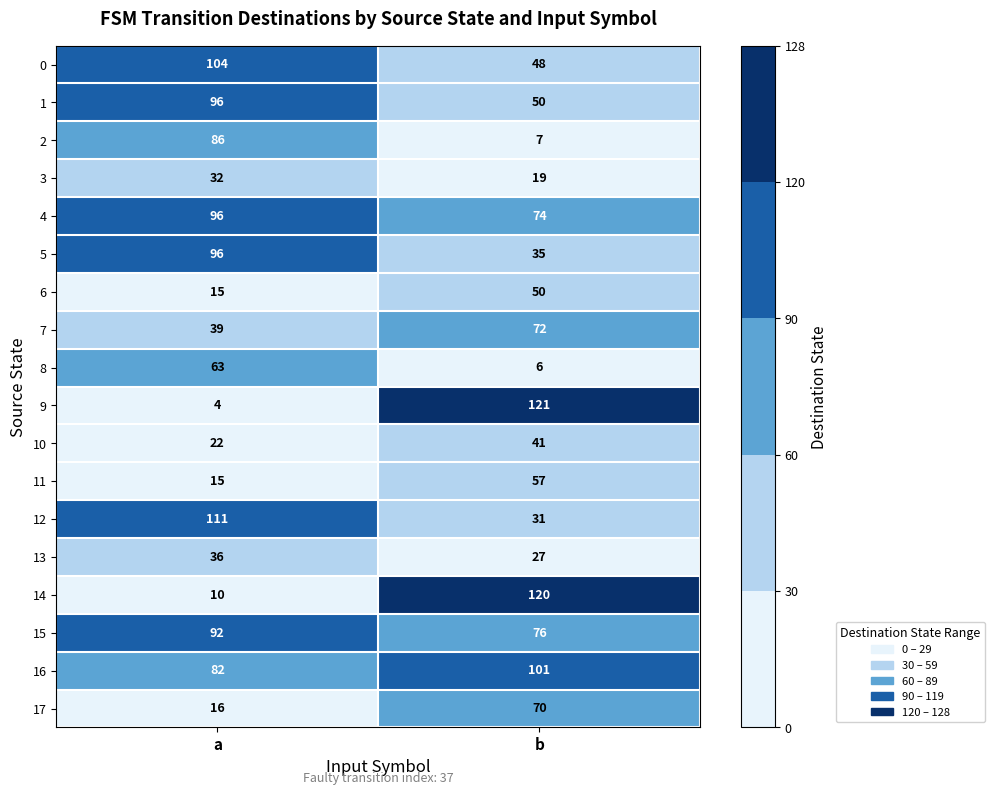

Which series changed the most between a and b?

9